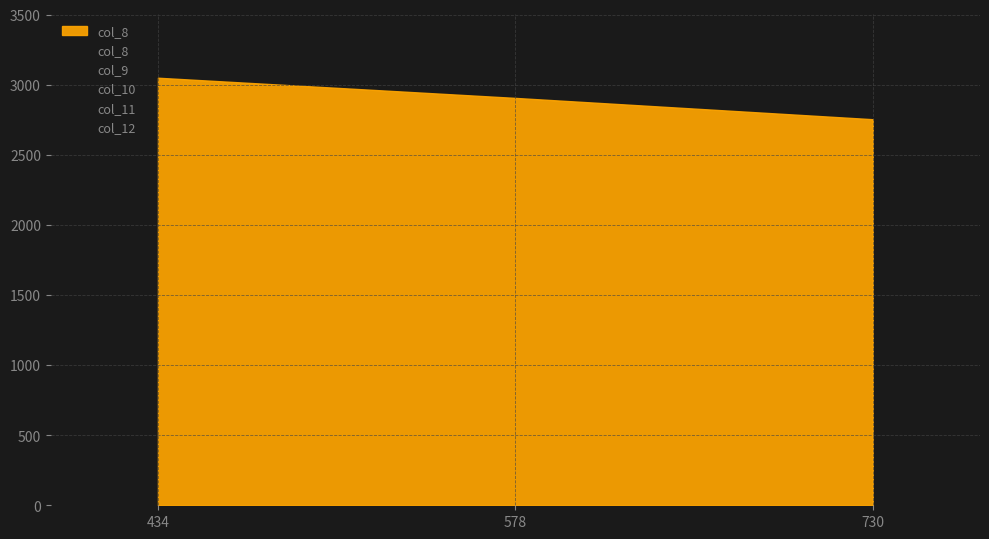

How many data points does each series have?

3